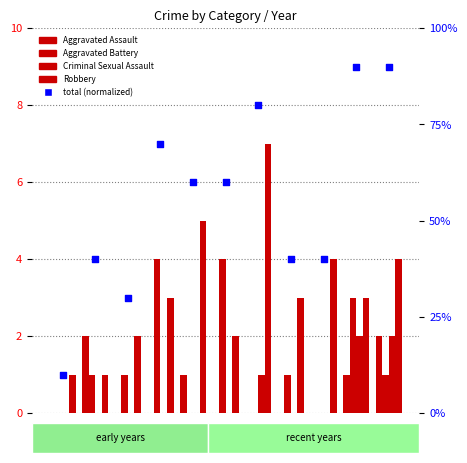

Which series has the largest total across all categories?

total (normalized)